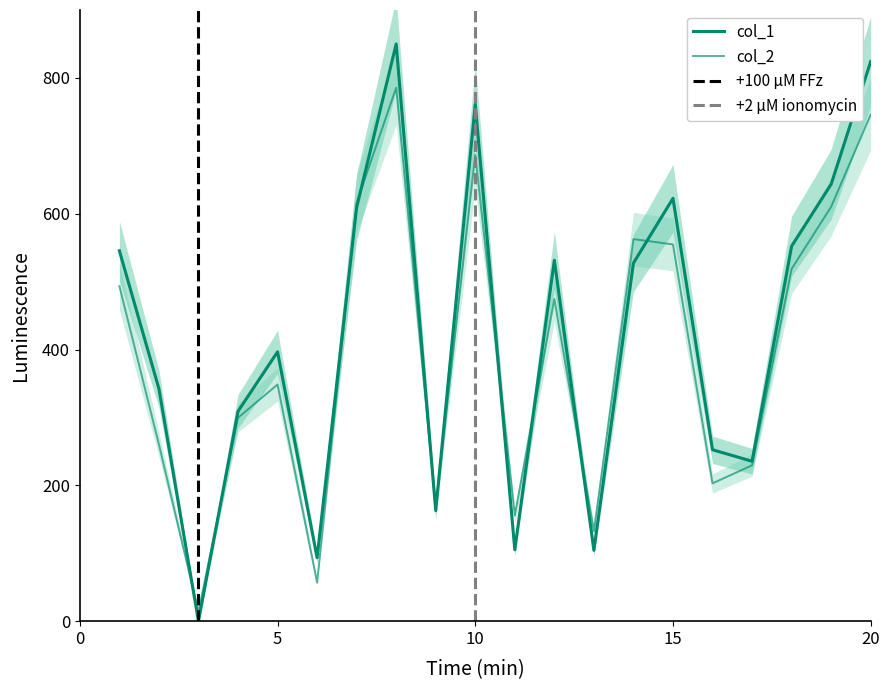

How many values in the col_1 series are below 527?

10